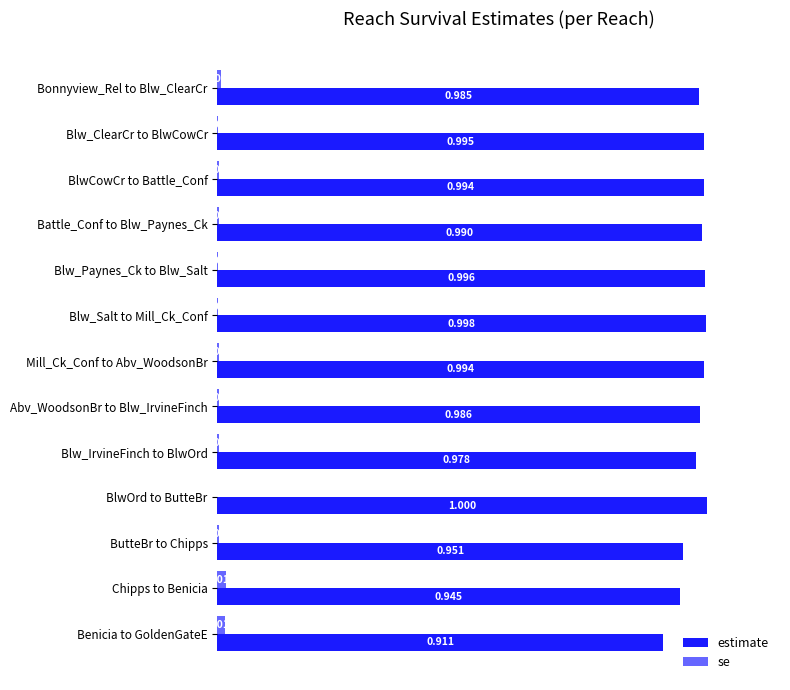

At which label does estimate reach its peak?

BlwOrd to ButteBr